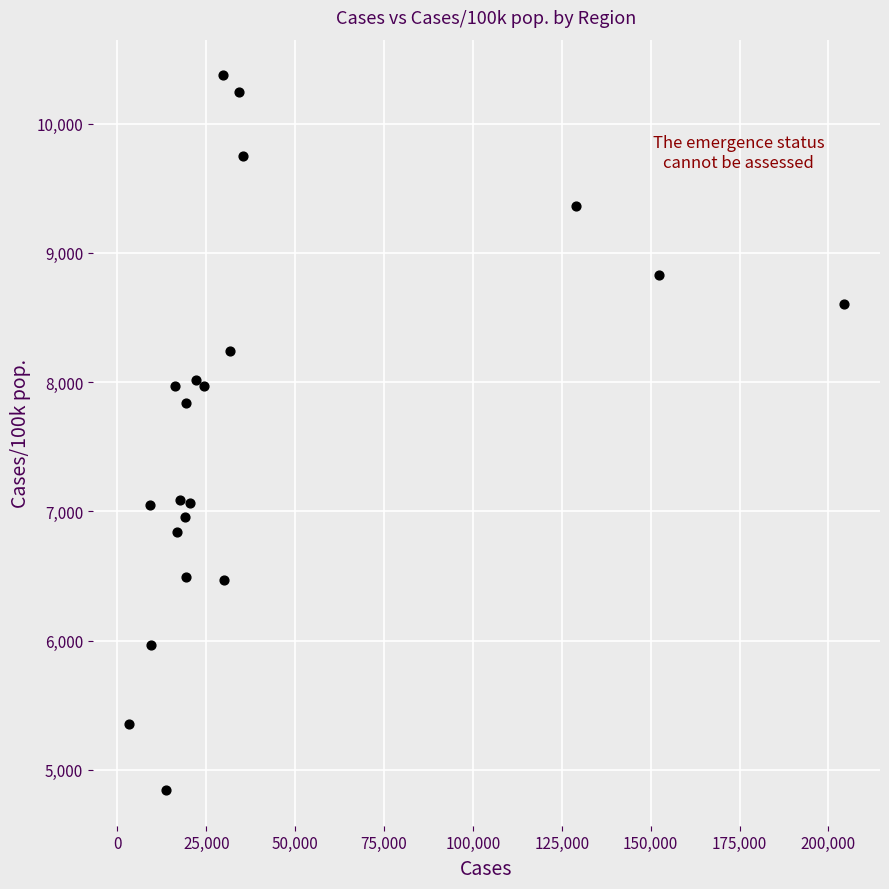

What Y value in the scatter plot is closest to 7608?

7839.5